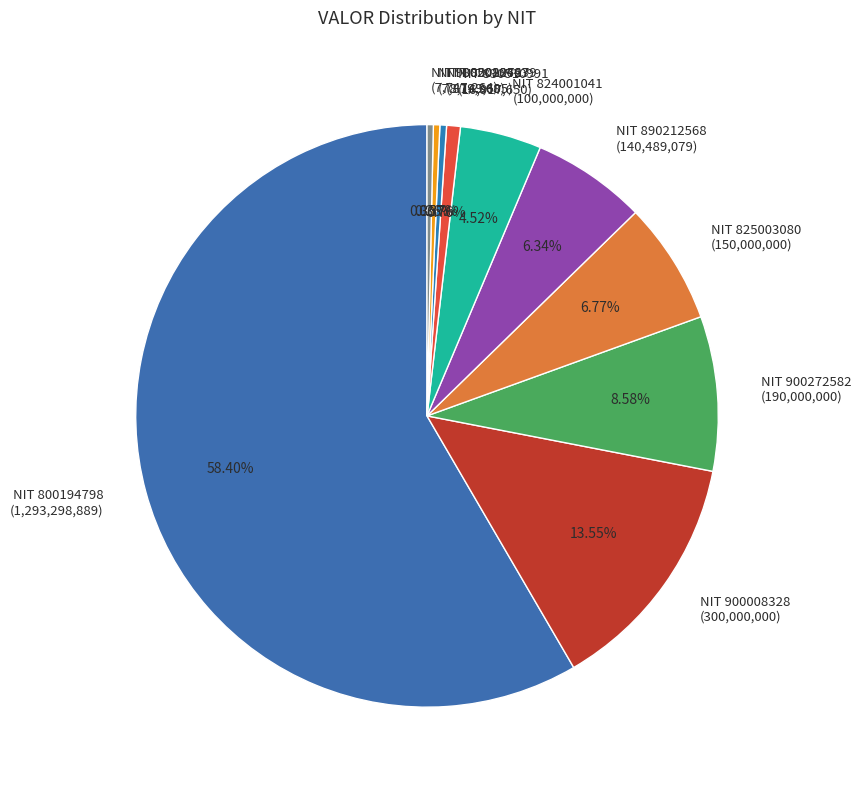

Between NIT 824001041 and NIT 890212568, which is larger?

NIT 890212568